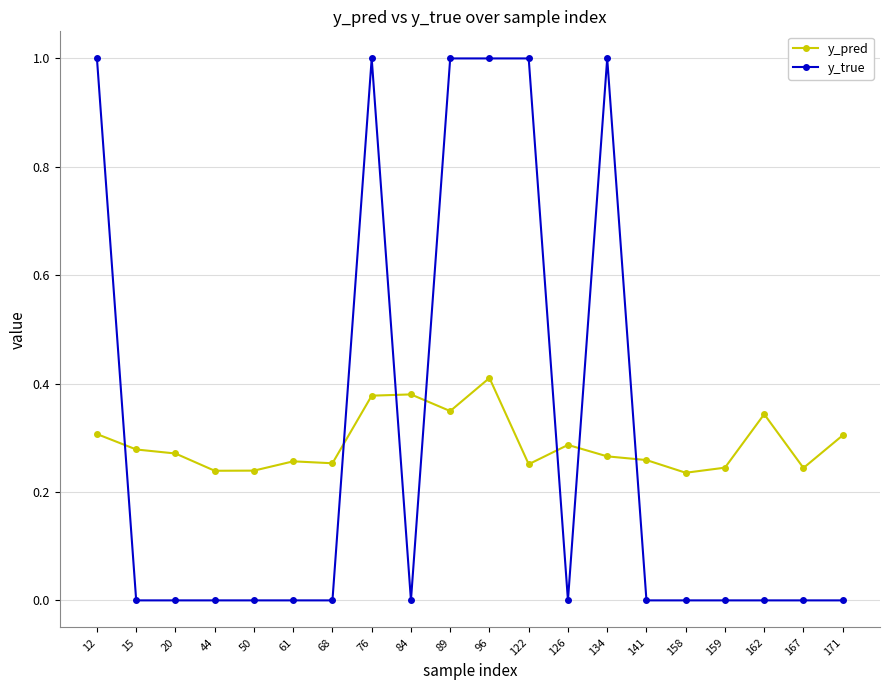

What are all the series names shown in the legend?

y_pred, y_true